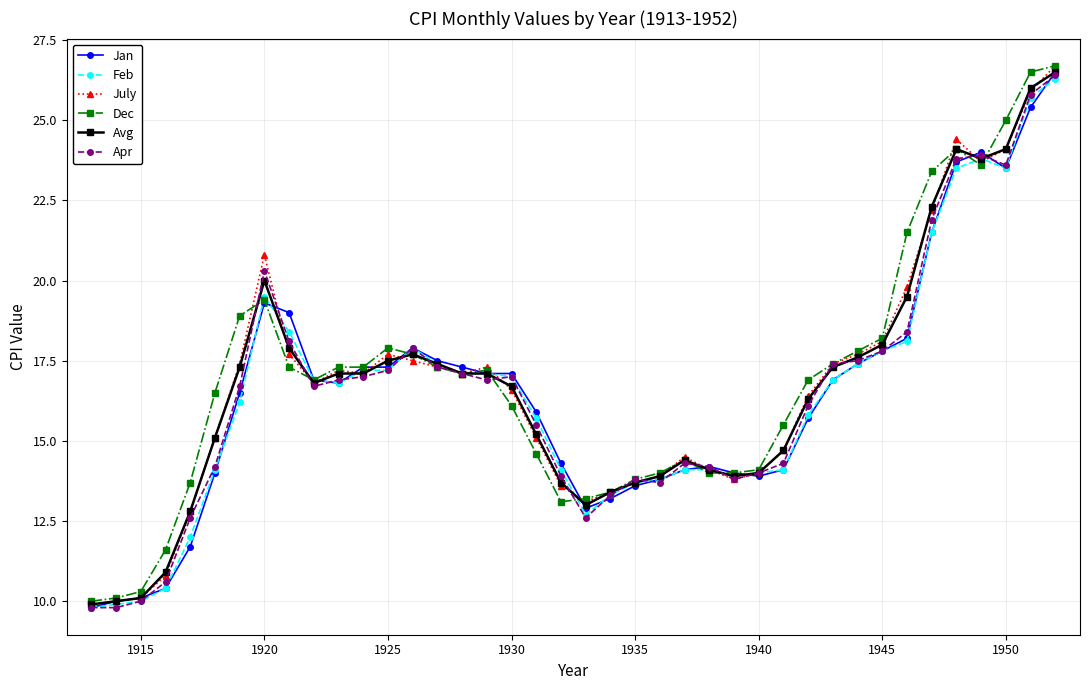

What is the difference between the second highest and second lowest values in the Feb series?

15.8